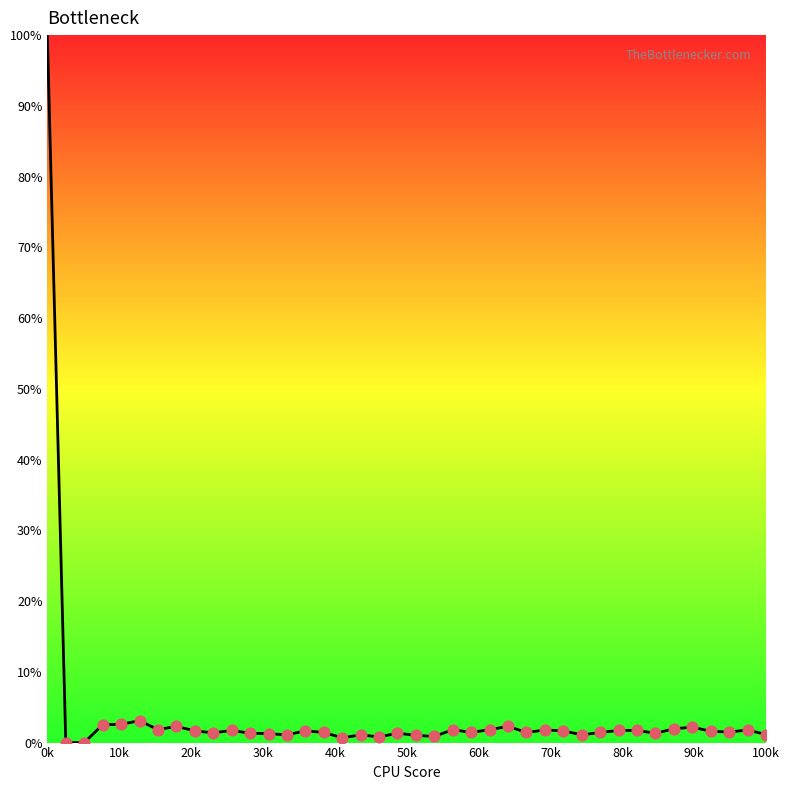

What is the difference between the maximum and minimum values?

100.0